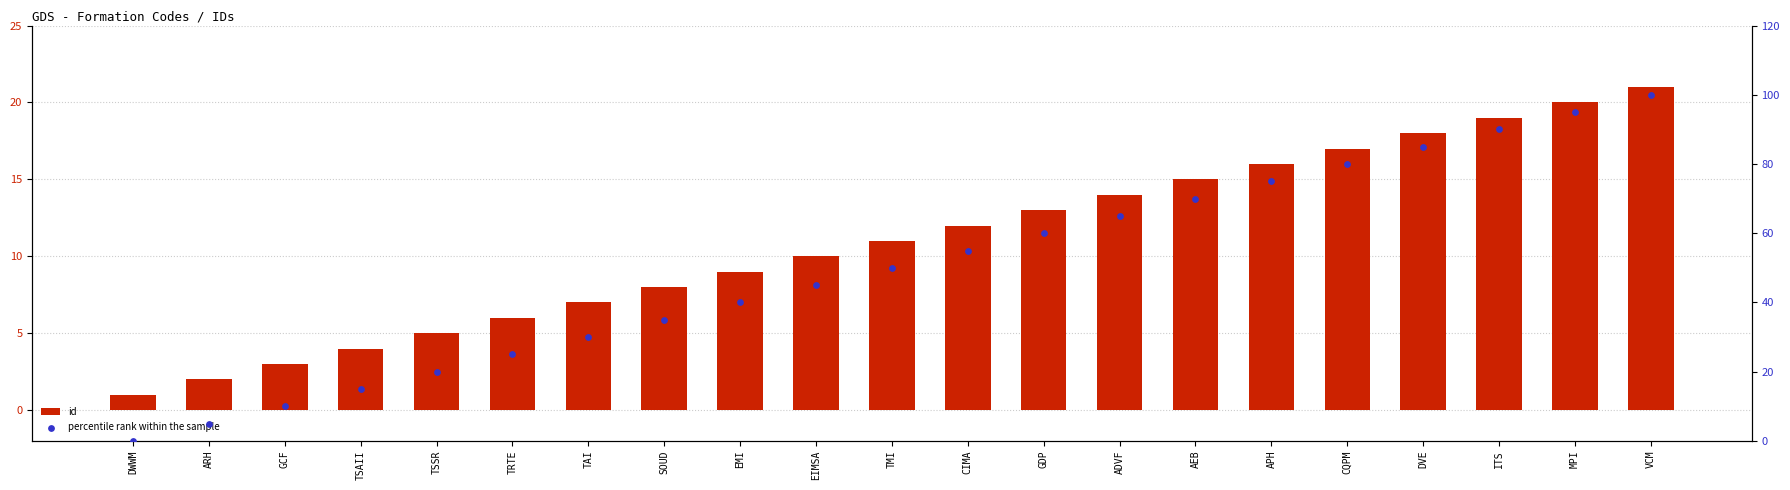

What are all the series names shown in the legend?

id, percentile rank within the sample